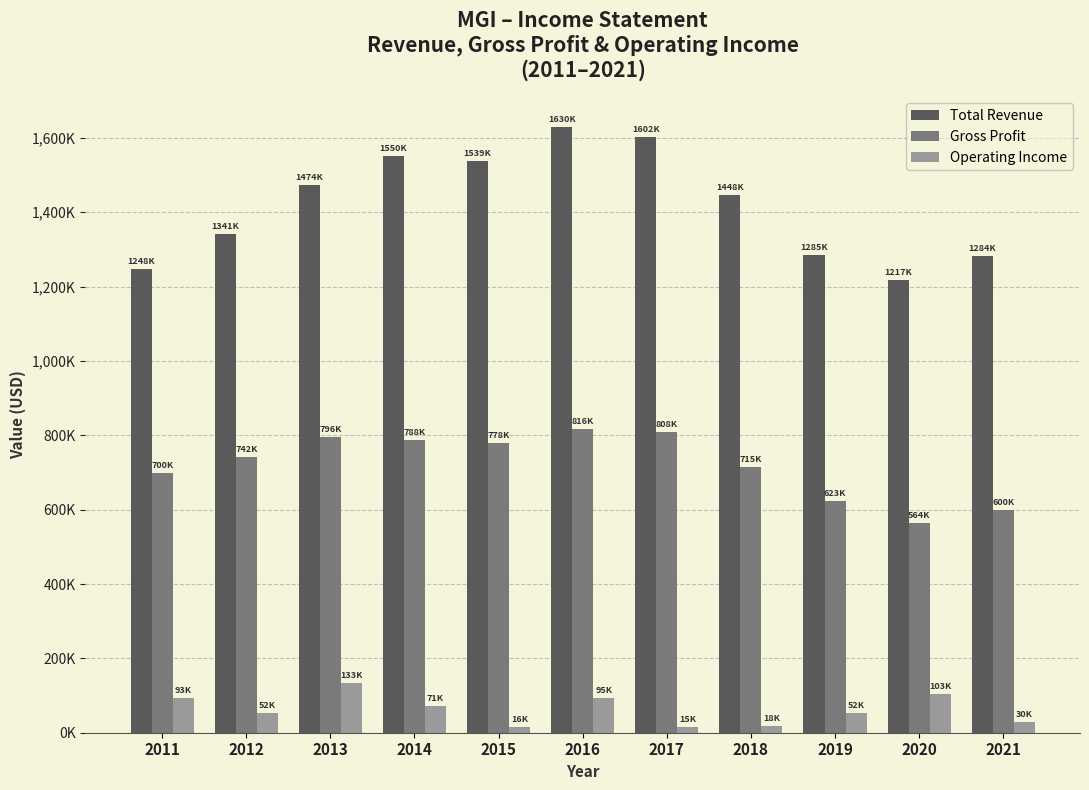

Which series has the widest spread of values?

Total Revenue